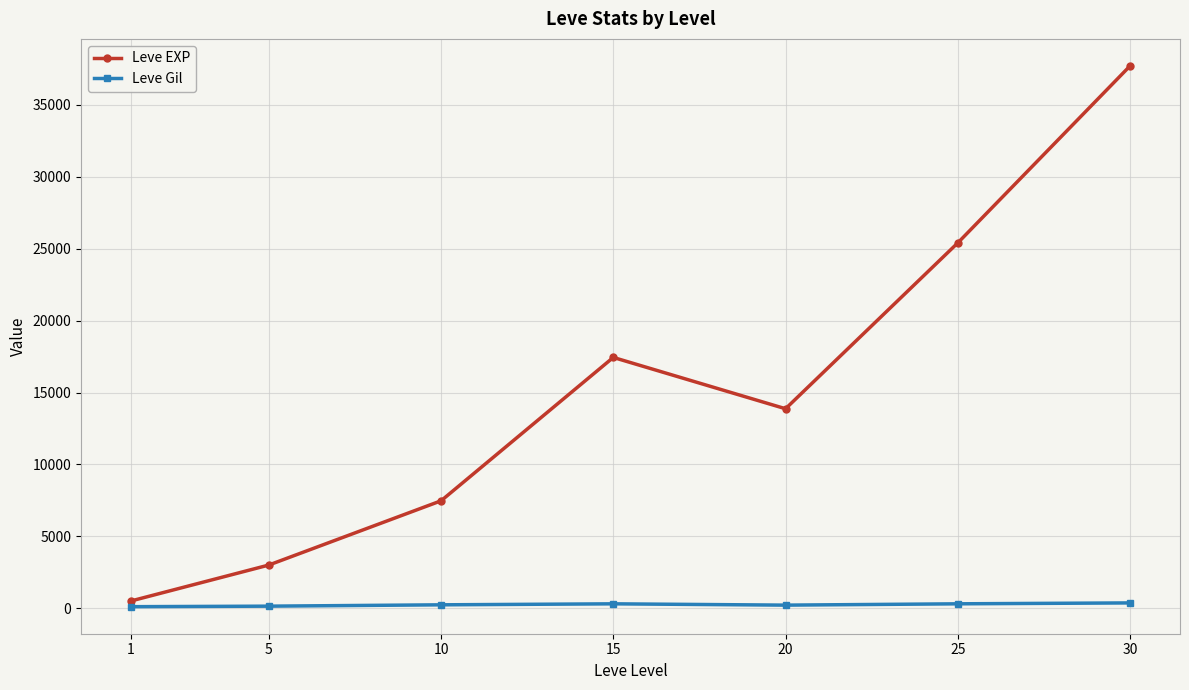

Where is the first local minimum for Leve EXP?

20